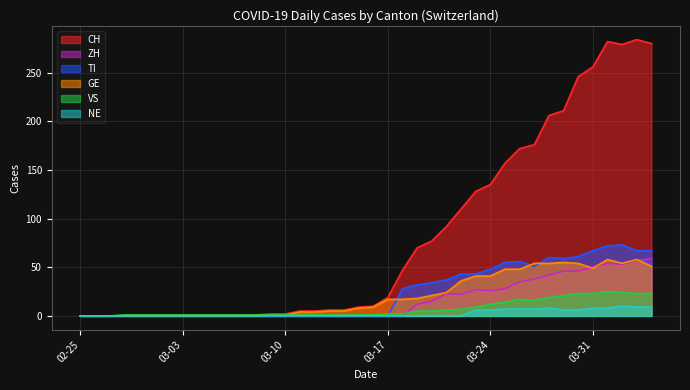

True or false: NE and ZH cross at least once.

False